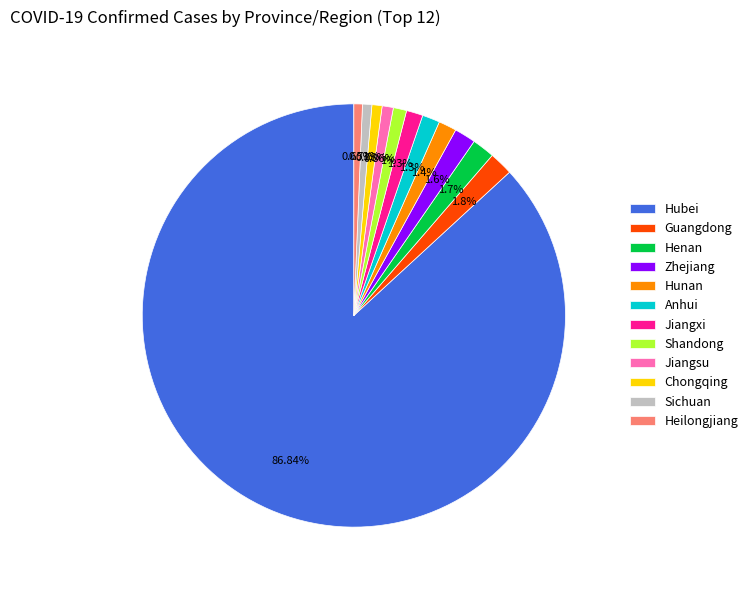

Between Chongqing and Henan, which is larger?

Henan